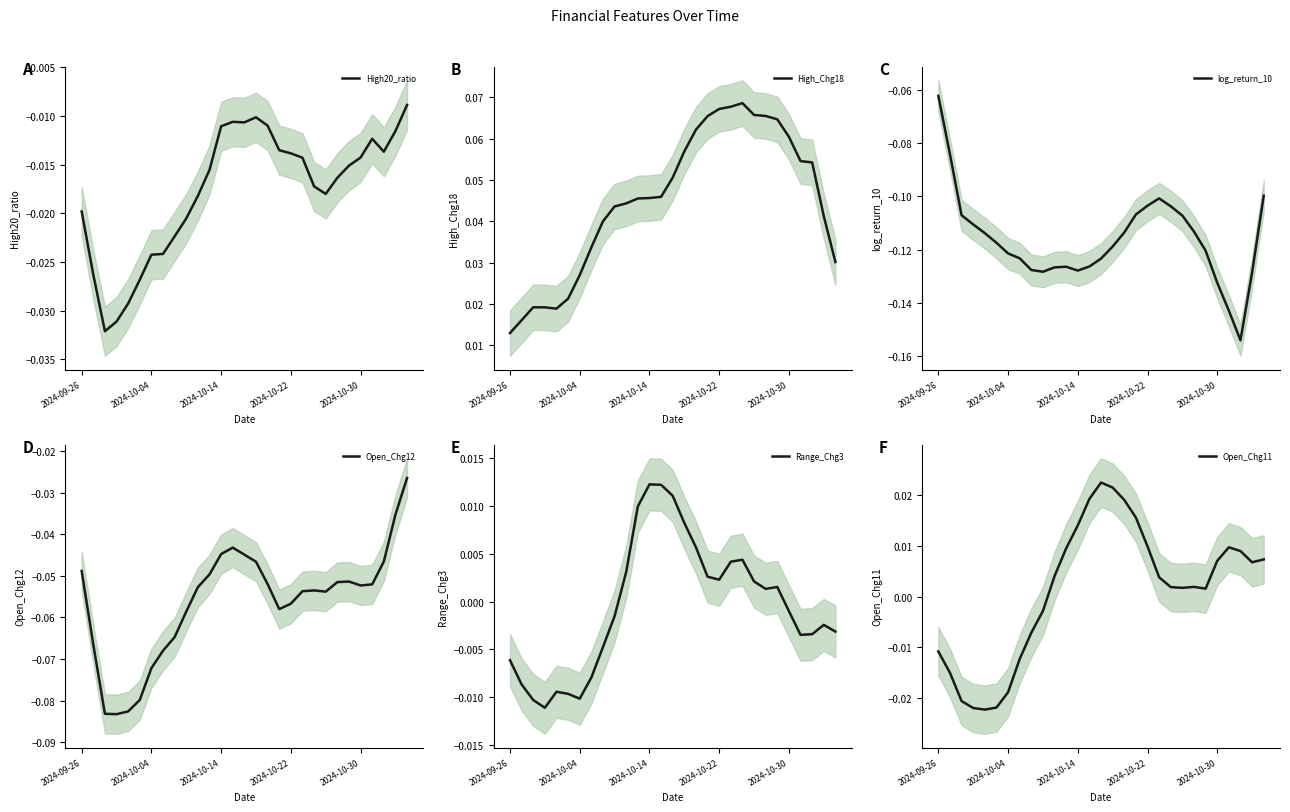

Reading left to right, transcribe all the data shown in this chart.

High20_ratio: -0.0	-0.0	-0.0	-0.0	-0.0	-0.0	-0.0	-0.0	-0.0	-0.0	-0.0	-0.0	-0.0	-0.0	-0.0	-0.0	-0.0	-0.0	-0.0	-0.0	-0.0	-0.0	-0.0	-0.0	-0.0	-0.0	-0.0	-0.0	-0.0
High_Chg18: 0.0	0.0	0.0	0.0	0.0	0.0	0.0	0.0	0.0	0.0	0.0	0.0	0.0	0.0	0.1	0.1	0.1	0.1	0.1	0.1	0.1	0.1	0.1	0.1	0.1	0.1	0.1	0.0	0.0
log_return_10: -0.1	-0.1	-0.1	-0.1	-0.1	-0.1	-0.1	-0.1	-0.1	-0.1	-0.1	-0.1	-0.1	-0.1	-0.1	-0.1	-0.1	-0.1	-0.1	-0.1	-0.1	-0.1	-0.1	-0.1	-0.1	-0.1	-0.2	-0.1	-0.1
Open_Chg12: -0.0	-0.1	-0.1	-0.1	-0.1	-0.1	-0.1	-0.1	-0.1	-0.1	-0.1	-0.0	-0.0	-0.0	-0.0	-0.0	-0.1	-0.1	-0.1	-0.1	-0.1	-0.1	-0.1	-0.1	-0.1	-0.1	-0.0	-0.0	-0.0
Range_Chg3: -0.0	-0.0	-0.0	-0.0	-0.0	-0.0	-0.0	-0.0	-0.0	-0.0	0.0	0.0	0.0	0.0	0.0	0.0	0.0	0.0	0.0	0.0	0.0	0.0	0.0	0.0	-0.0	-0.0	-0.0	-0.0	-0.0
Open_Chg11: -0.0	-0.0	-0.0	-0.0	-0.0	-0.0	-0.0	-0.0	-0.0	-0.0	0.0	0.0	0.0	0.0	0.0	0.0	0.0	0.0	0.0	0.0	0.0	0.0	0.0	0.0	0.0	0.0	0.0	0.0	0.0